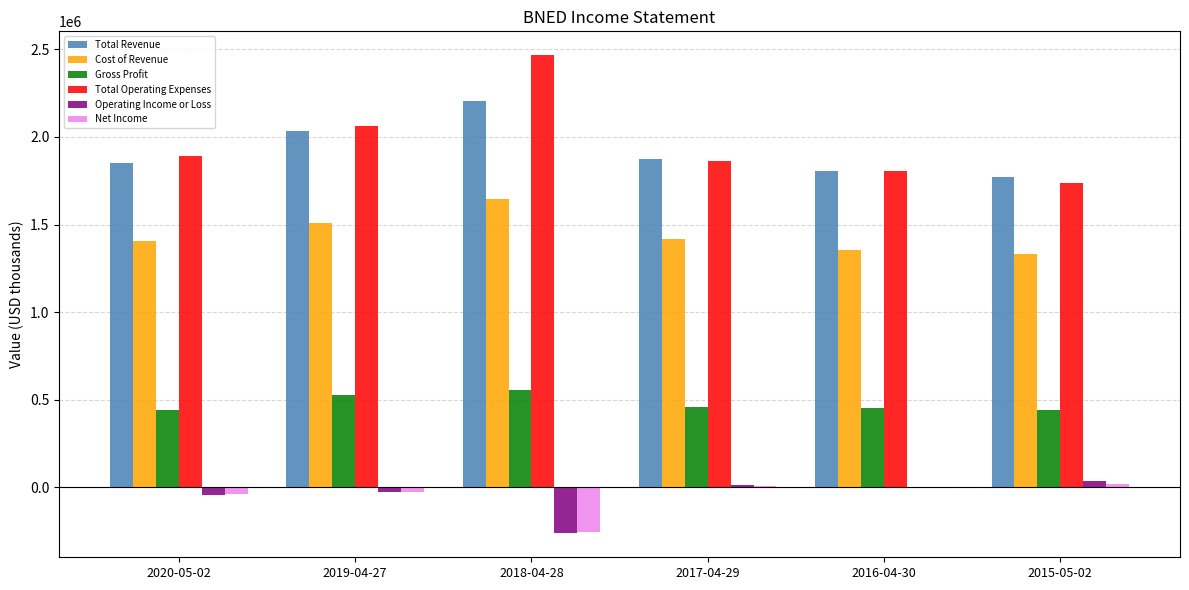

At which category is the sum across all series the highest?

2018-04-28